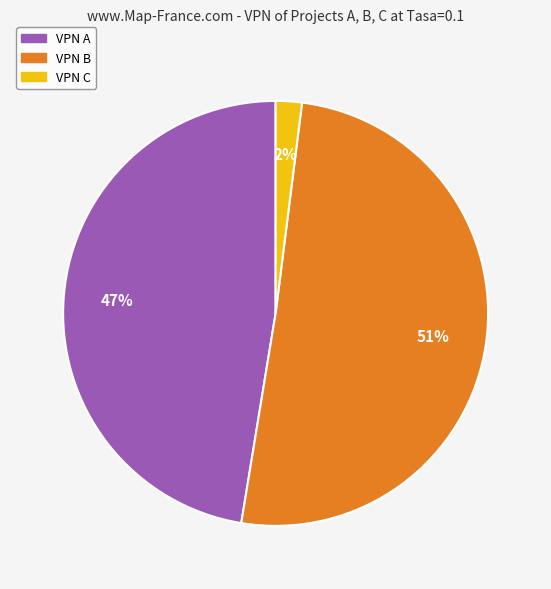

Which category has the biggest portion of the pie?

VPN B